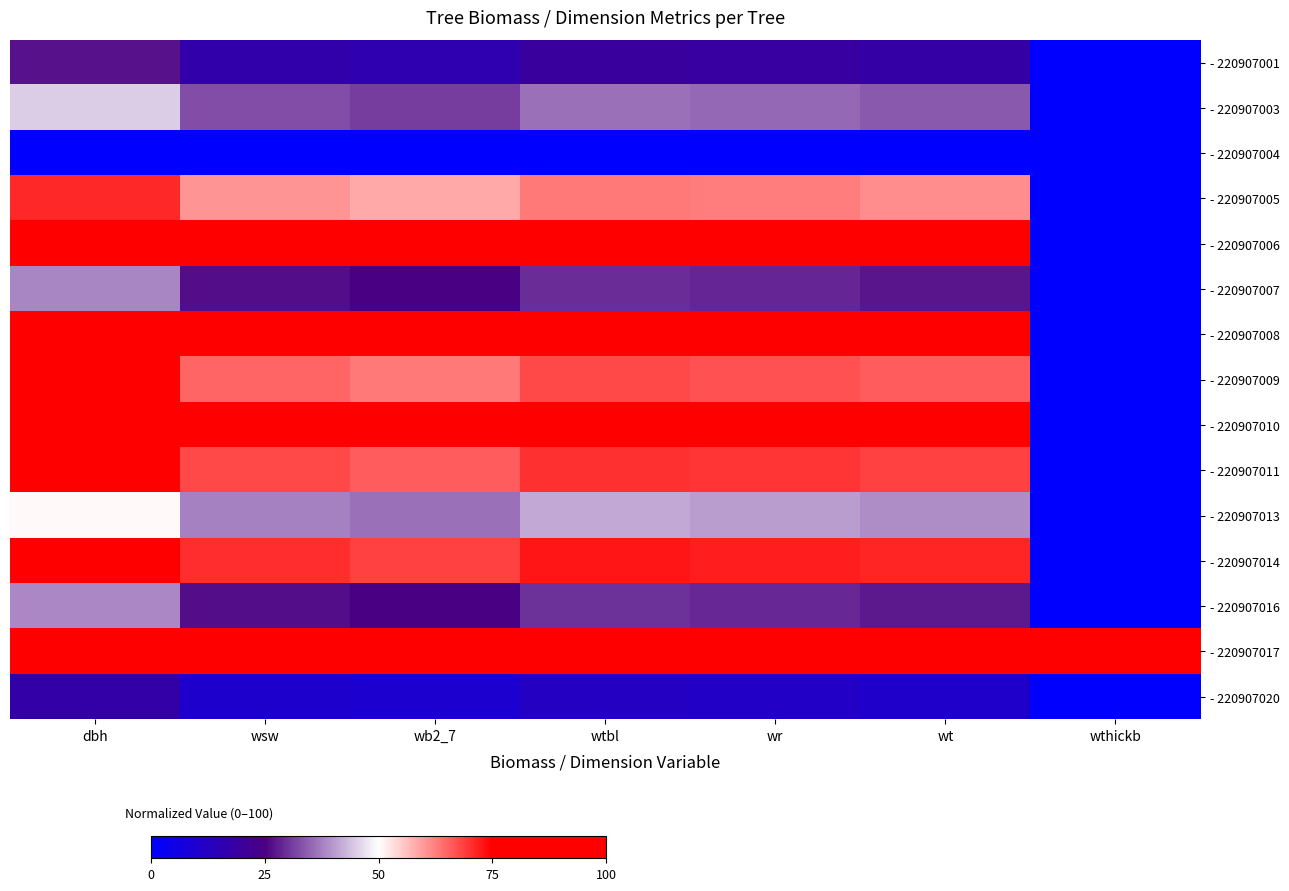

At which category does the chart reach its minimum across all series?

wthickb